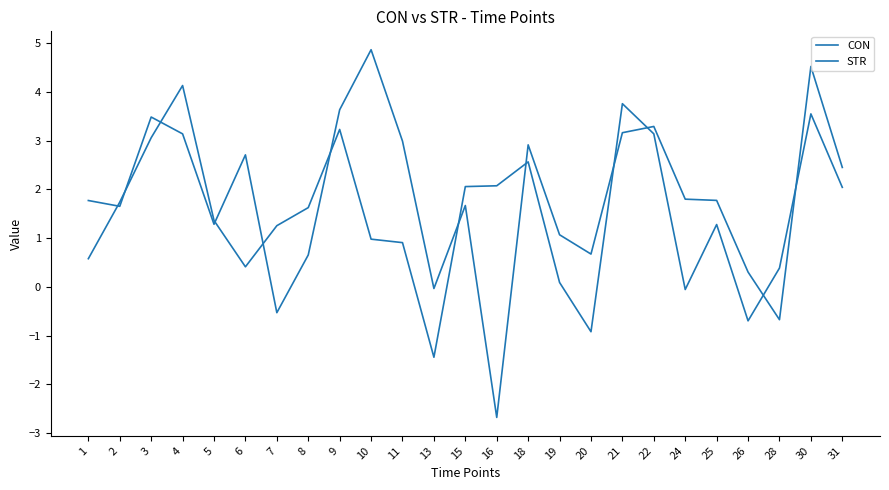

True or false: STR has a value of 3.6 at 9.

True